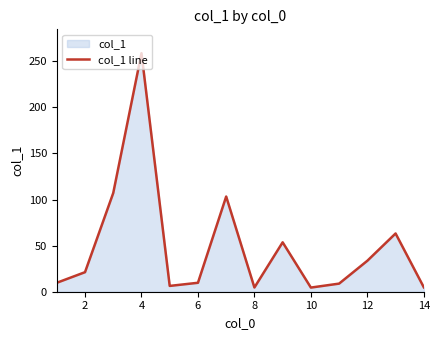

How many lines are shown in the chart?

1